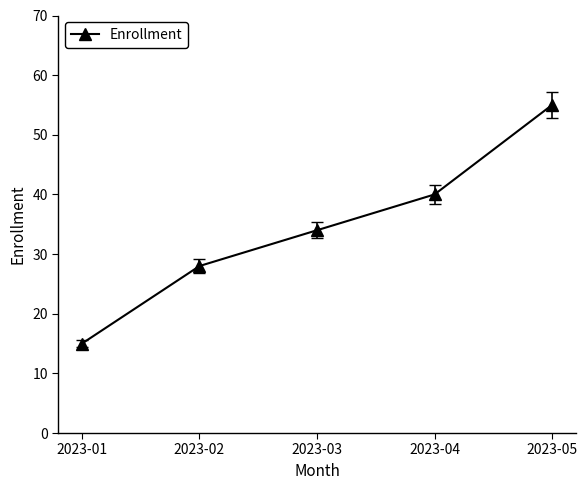

List the labels in order of value, smallest first.

2023-01, 2023-02, 2023-03, 2023-04, 2023-05